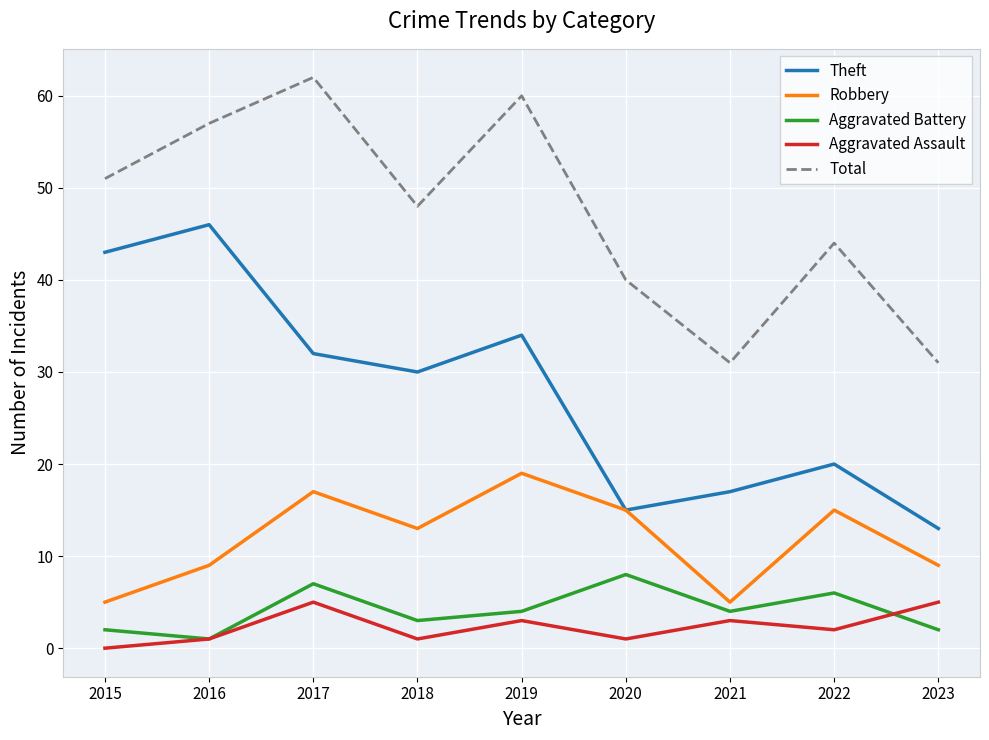

What is the lowest value of the Total series?

31